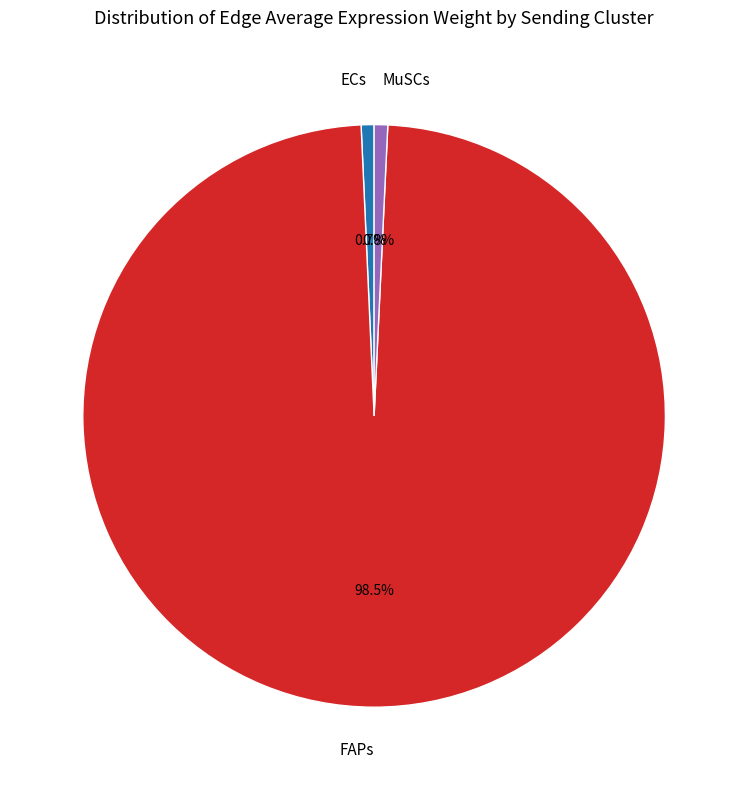

What is the largest slice in the pie chart?

FAPs